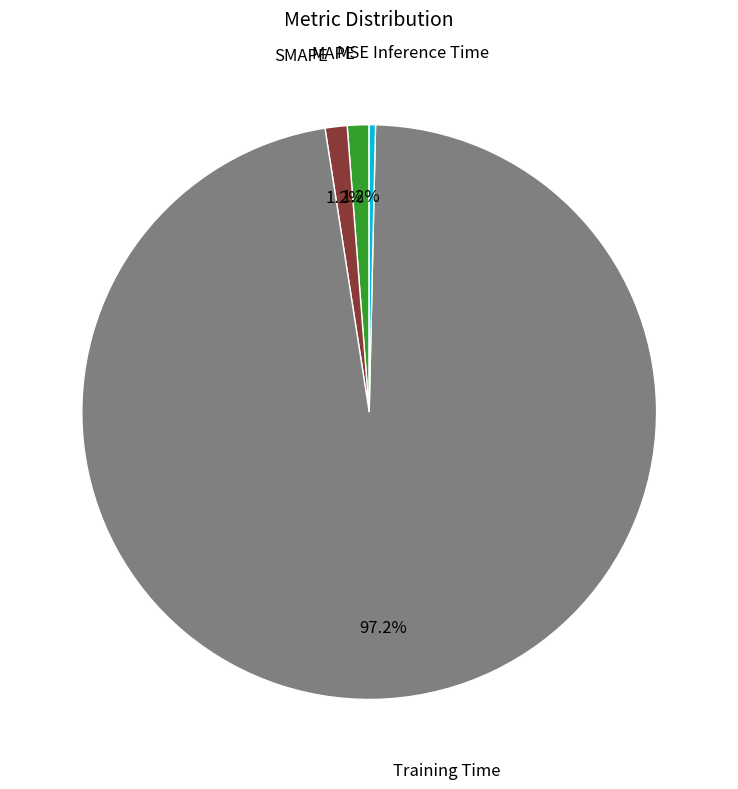

Is there a majority slice in this chart?

Yes